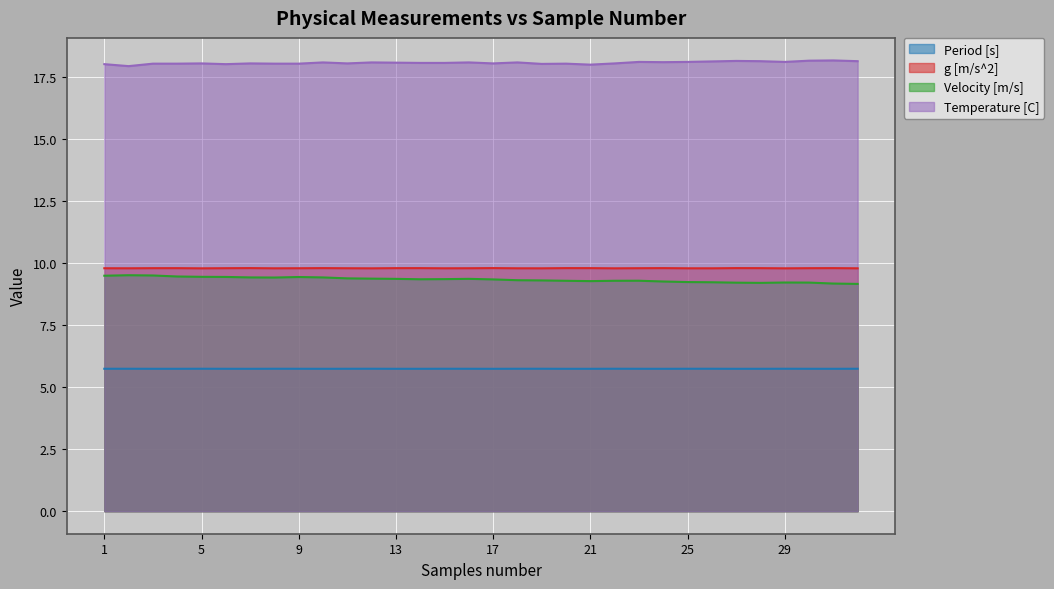

How many lines are shown in the chart?

4